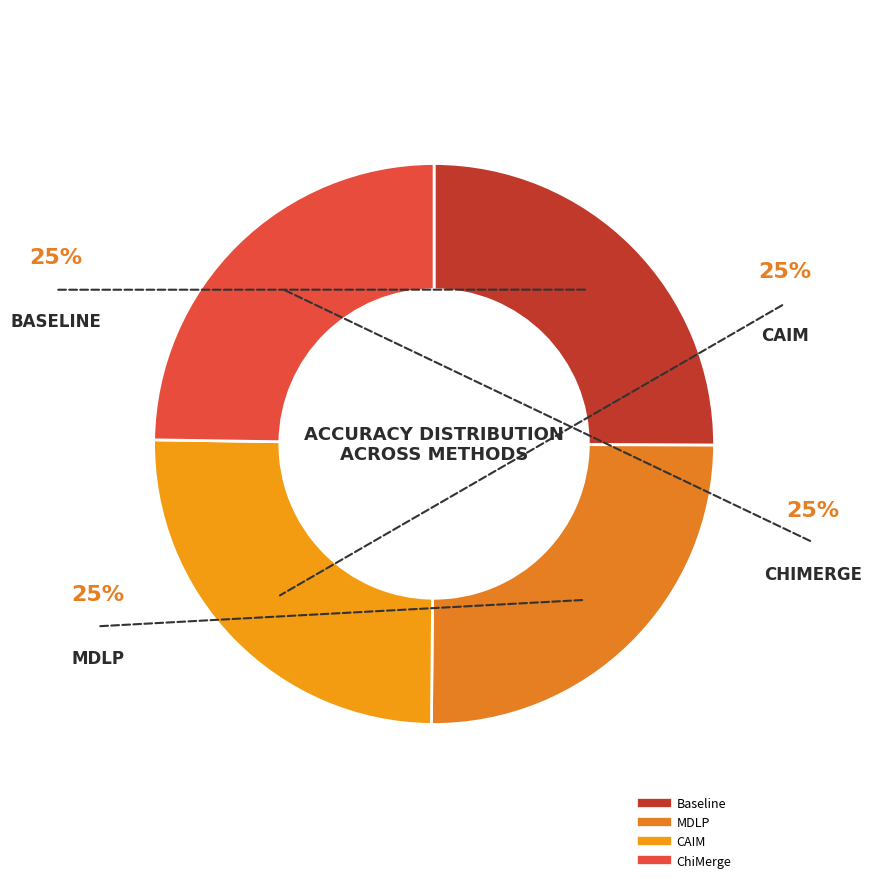

How many segments does this pie chart have?

4